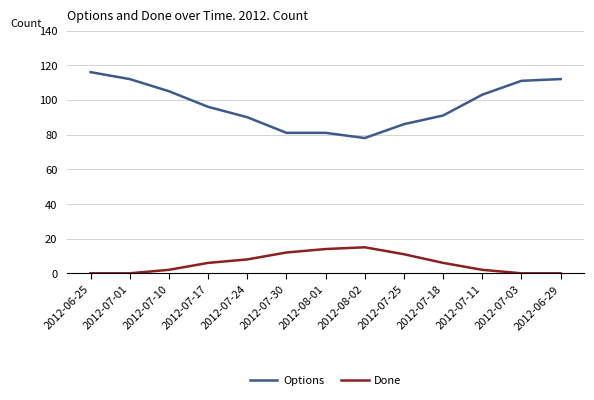

Rank the series at 2012-06-25 from lowest to highest value.

Done, Options